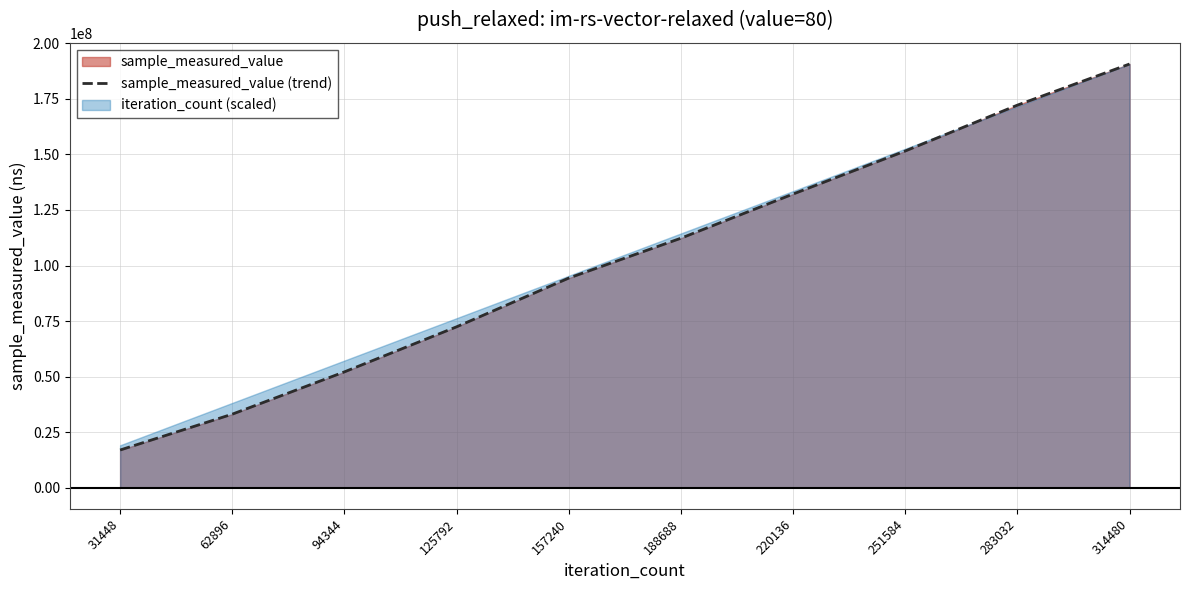

True or false: the data shows 94351467 at 157240.

True